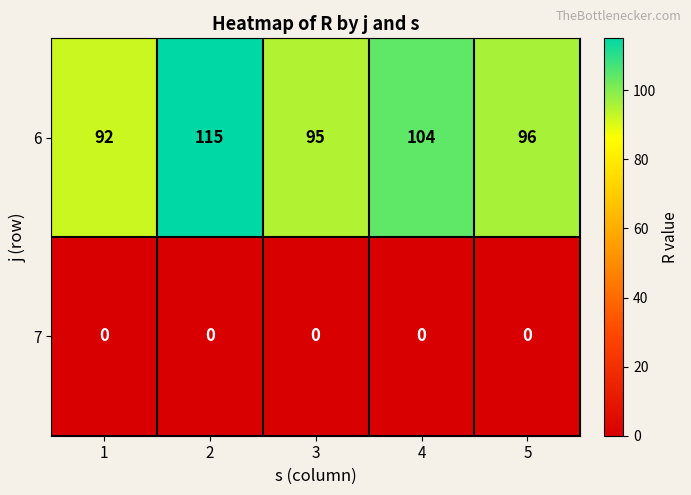

Rank the series by their maximum value, from highest to lowest.

6, 7